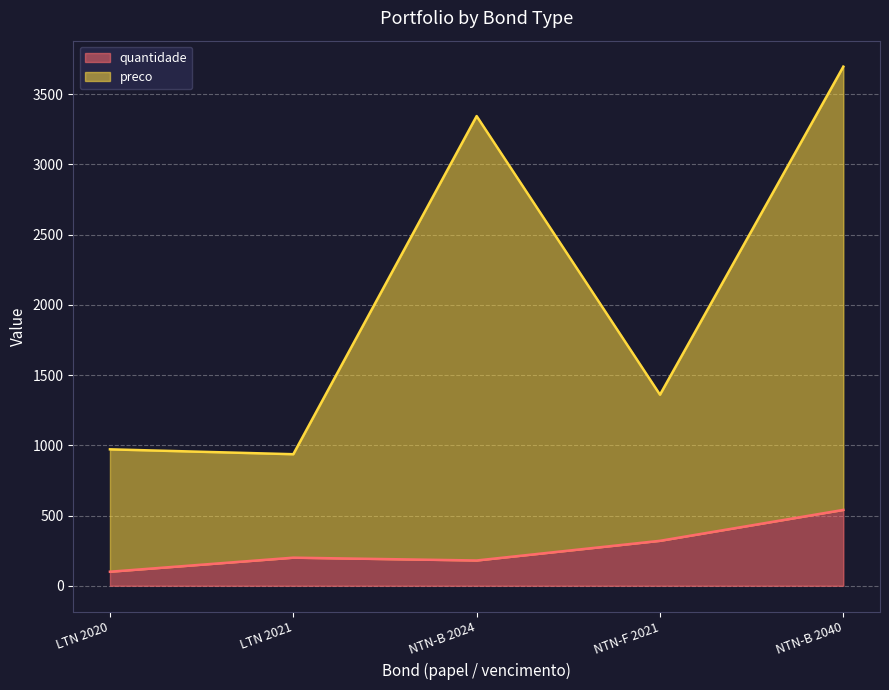

Rank the series by their maximum value, from highest to lowest.

preco, quantidade